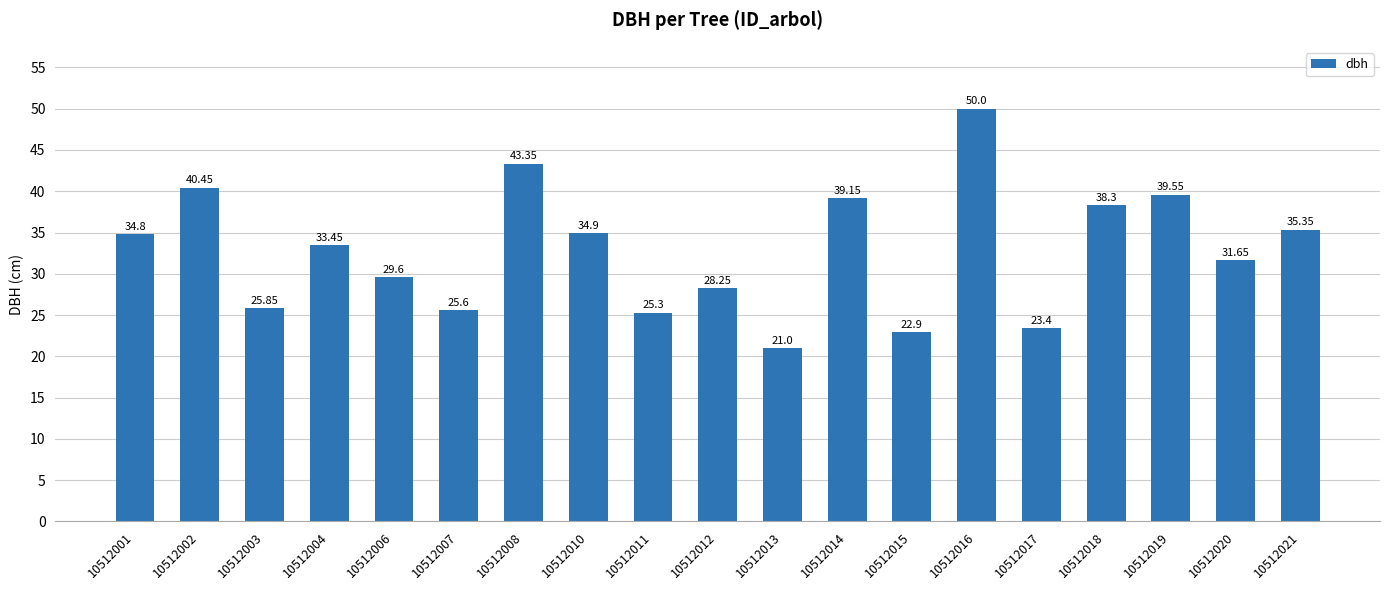

What is the minimum value shown in the chart?

21.0